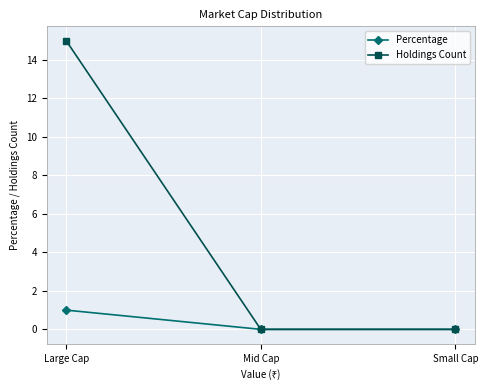

What is the sum of the Percentage values at Large Cap and Mid Cap?

1